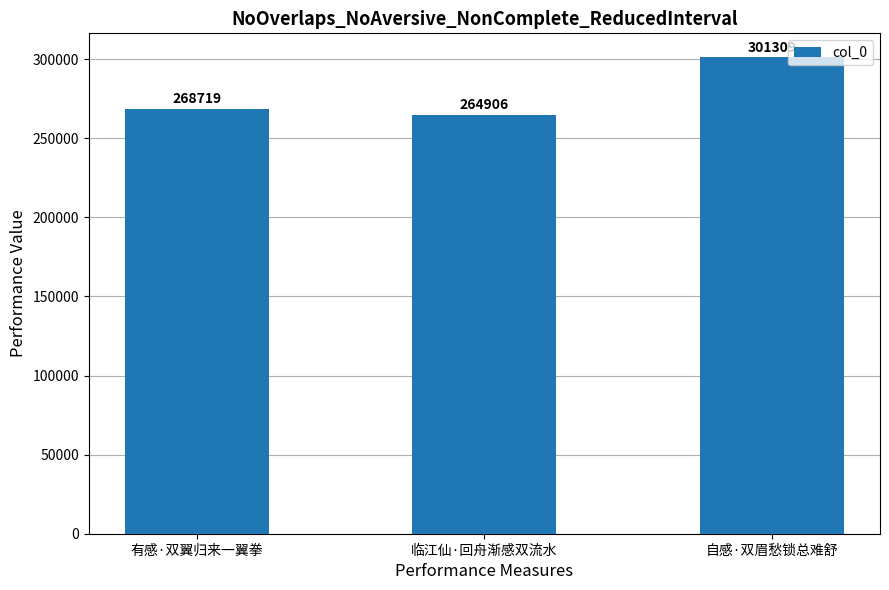

Reading left to right, extract all data points from this chart.

有感·双翼归来一翼拳=268719	临江仙·回舟渐感双流水=264906	自感·双眉愁锁总难舒=301309